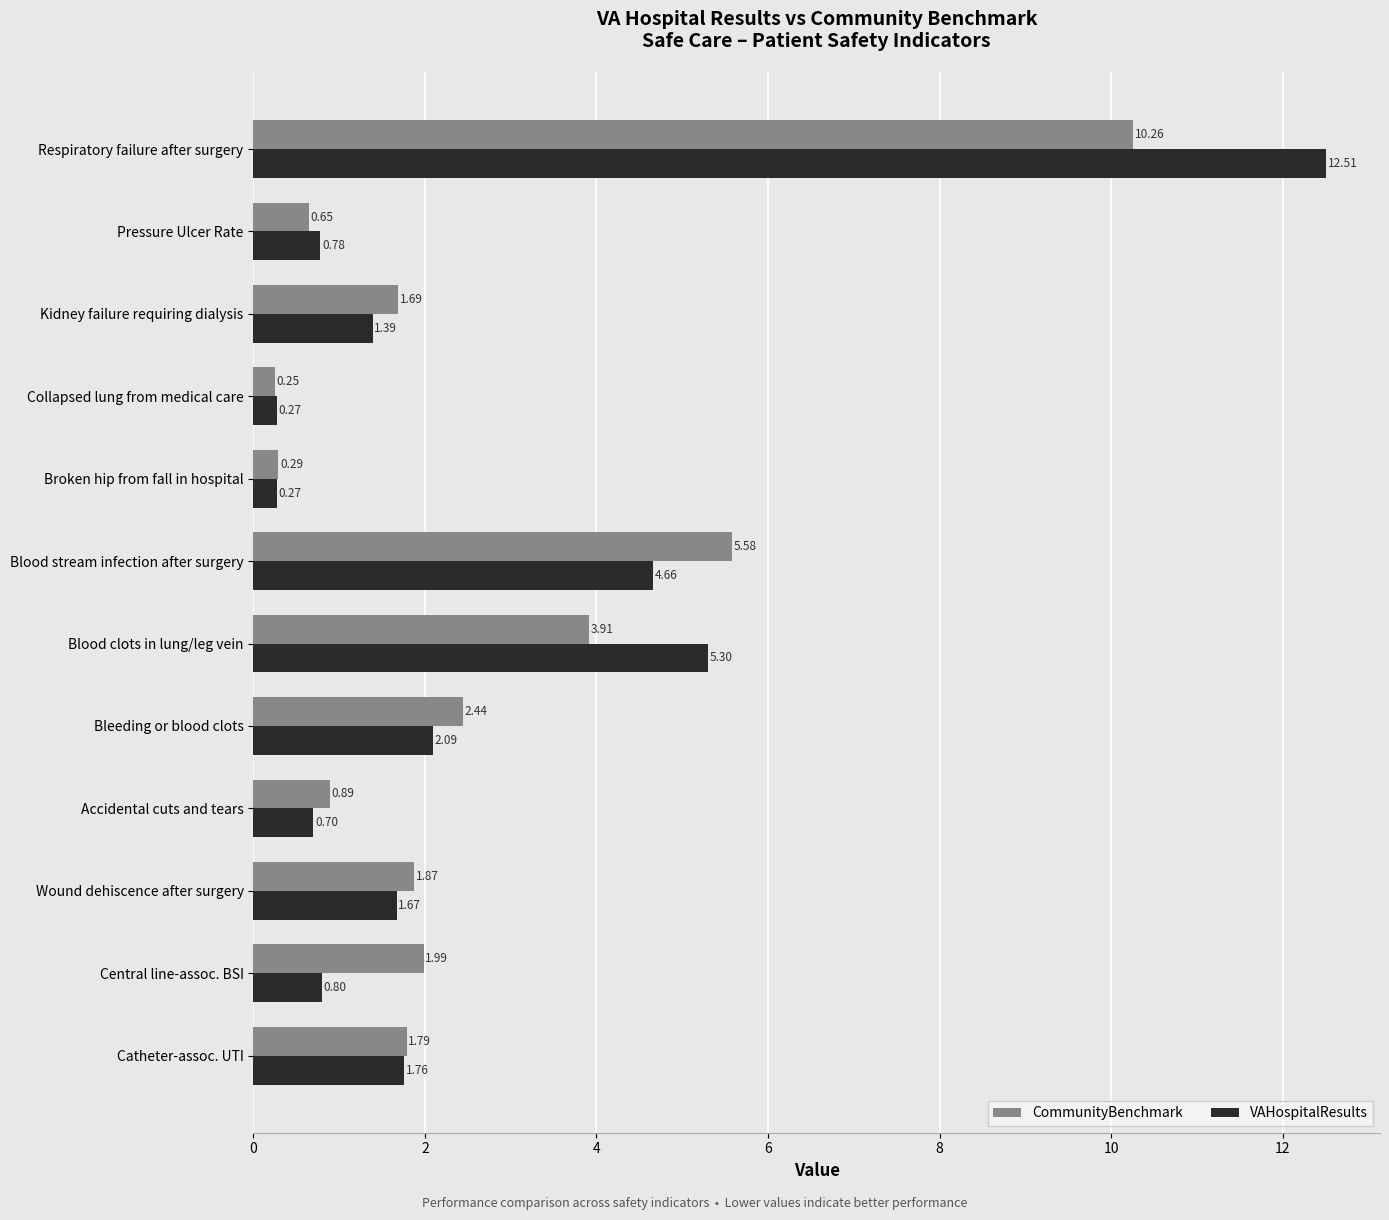

List the labels in order of CommunityBenchmark value, smallest first.

Collapsed lung from medical care, Broken hip from fall in hospital, Pressure Ulcer Rate, Accidental cuts and tears, Kidney failure requiring dialysis, Catheter-assoc. UTI, Wound dehiscence after surgery, Central line-assoc. BSI, Bleeding or blood clots, Blood clots in lung/leg vein, Blood stream infection after surgery, Respiratory failure after surgery